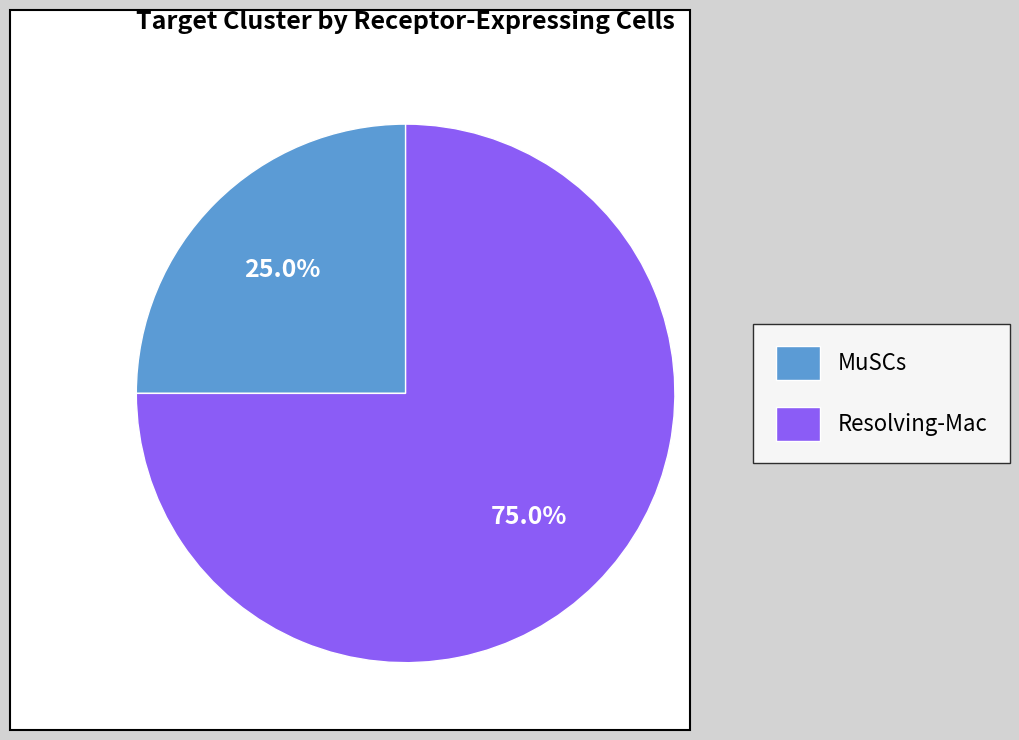

True or false: Resolving-Mac accounts for 75% of the total.

True